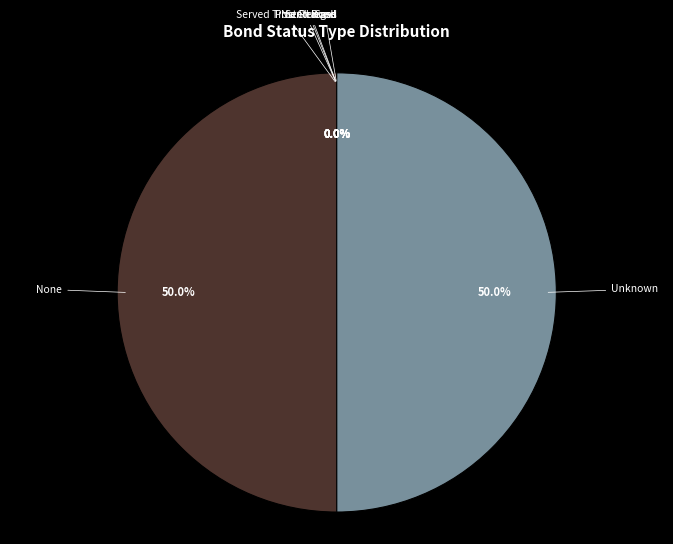

To the nearest percent, what is the difference between the largest and smallest slice percentages?

50%